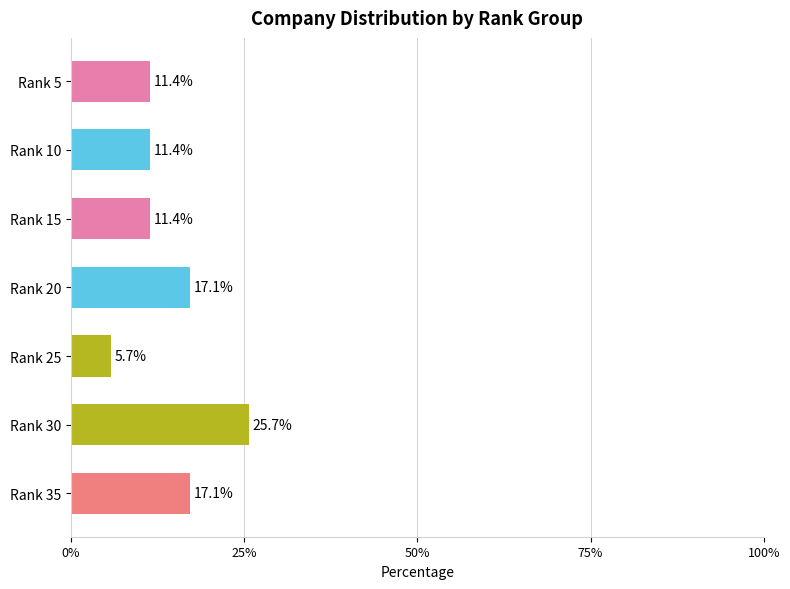

Reading bottom to top, list all the values displayed in this chart.

Rank 35=17.1	Rank 30=25.7	Rank 25=5.7	Rank 20=17.1	Rank 15=11.4	Rank 10=11.4	Rank 5=11.4